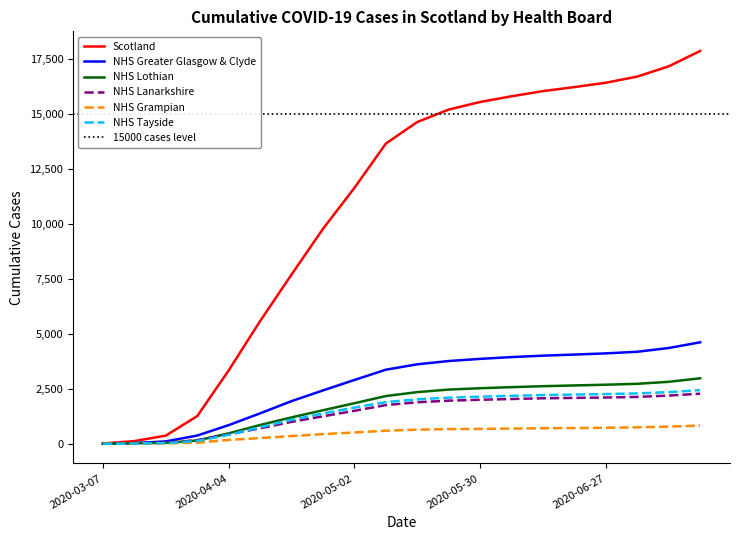

List the labels in order of Scotland value, smallest first.

2020-03-07, 2020-03-14, 2020-03-21, 2020-03-28, 2020-04-04, 2020-04-11, 2020-04-18, 2020-04-25, 2020-05-02, 2020-05-09, 2020-05-16, 2020-05-23, 2020-05-30, 2020-06-06, 2020-06-13, 2020-06-20, 2020-06-27, 2020-07-04, 2020-07-11, 2020-07-18